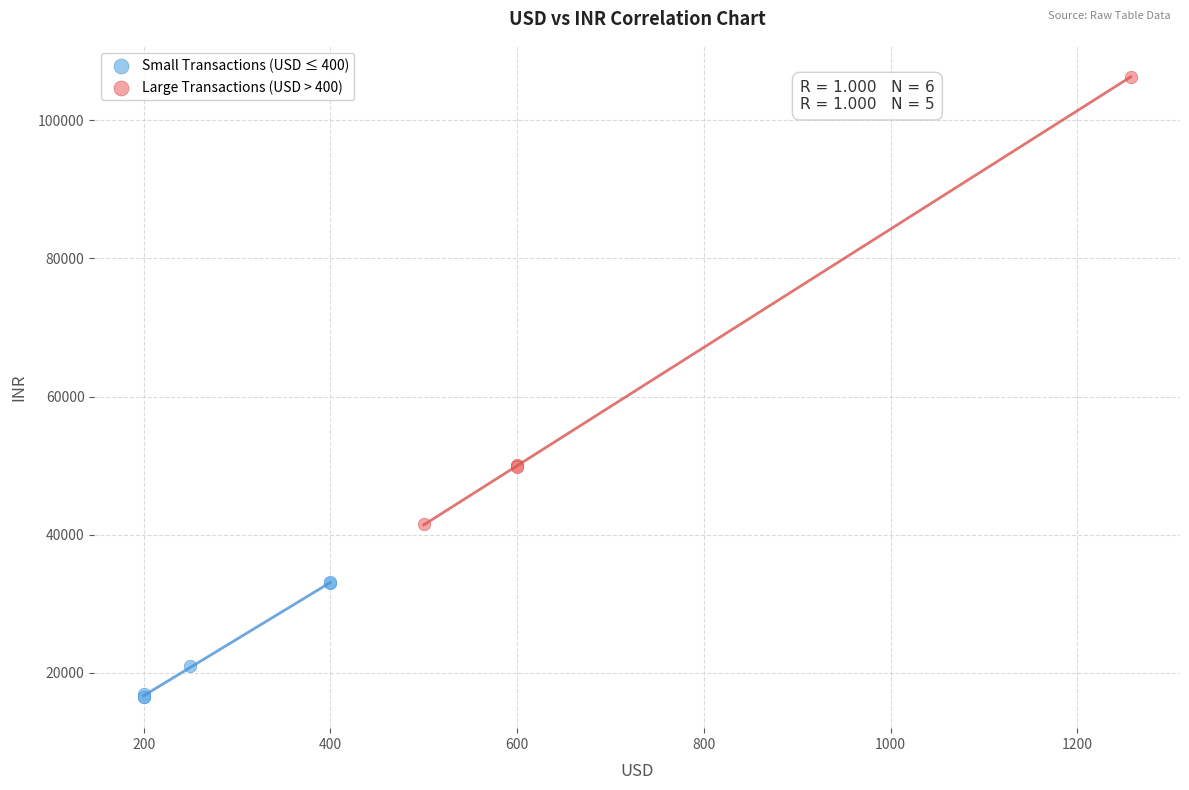

Which series contains the lowest Y value?

Small Transactions (USD ≤ 400)